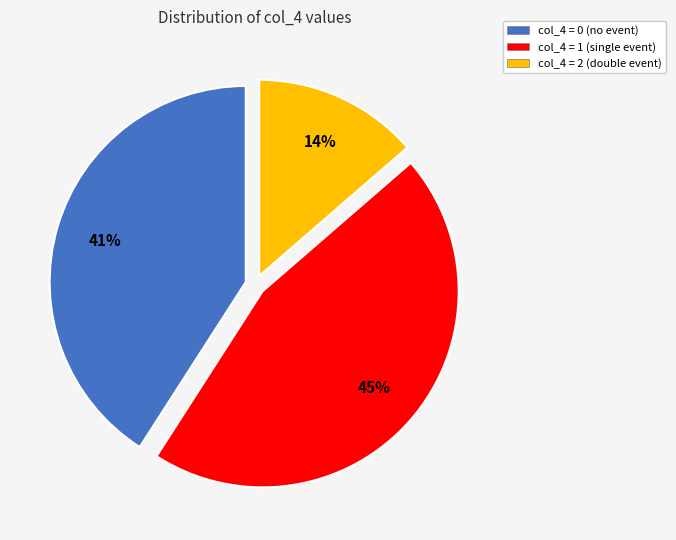

Rank the categories by value from highest to lowest.

col_4 = 1, col_4 = 0, col_4 = 2